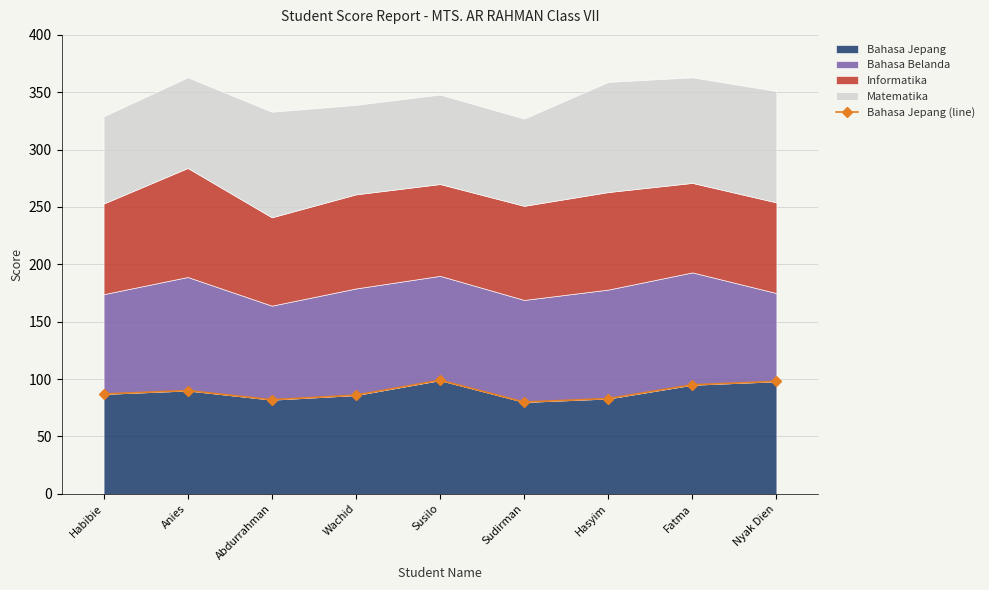

Reading left to right, what are all the values shown in this chart?

Habibie=87	Anies=90	Abdurrahman=82	Wachid=86	Susilo=99	Sudirman=80	Hasyim=83	Fatma=95	Nyak Dien=98